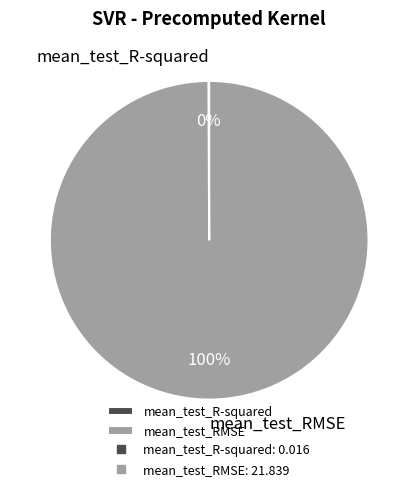

To the nearest percent, what is the difference between the largest and smallest slice percentages?

100%